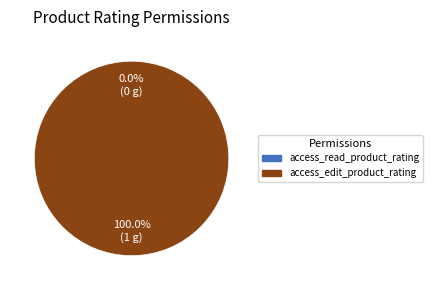

The access_edit_product_rating slice represents 100% of the pie. True or false?

True